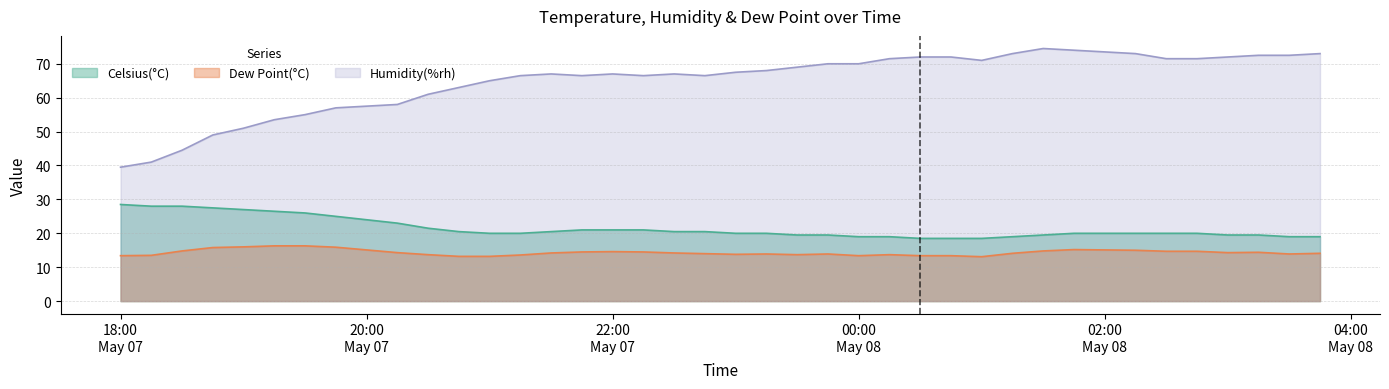

List the series in order of their peak value, lowest first.

Dew Point(°C), Celsius(°C), Humidity(%rh)